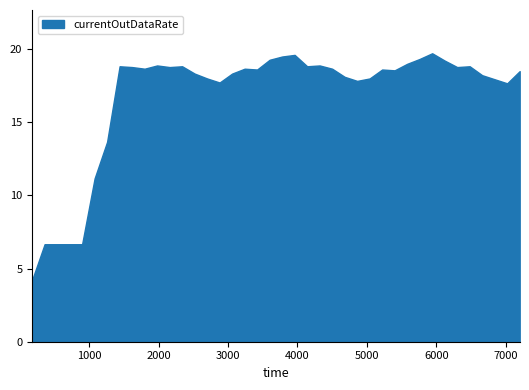

What is the change in value from 1080 to 3960?

+8.4